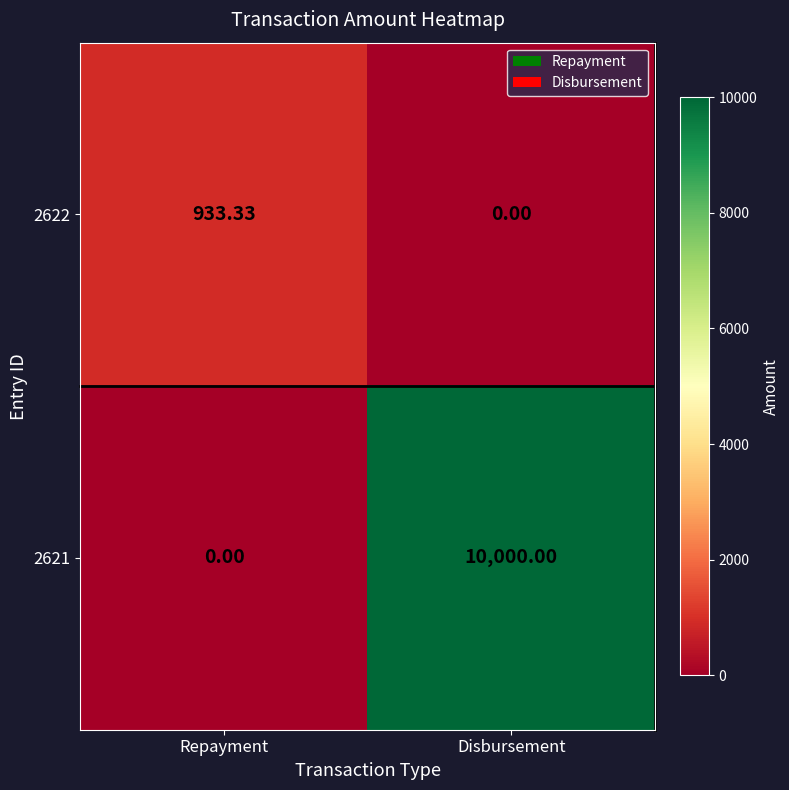

Which series has the largest total across all categories?

2621